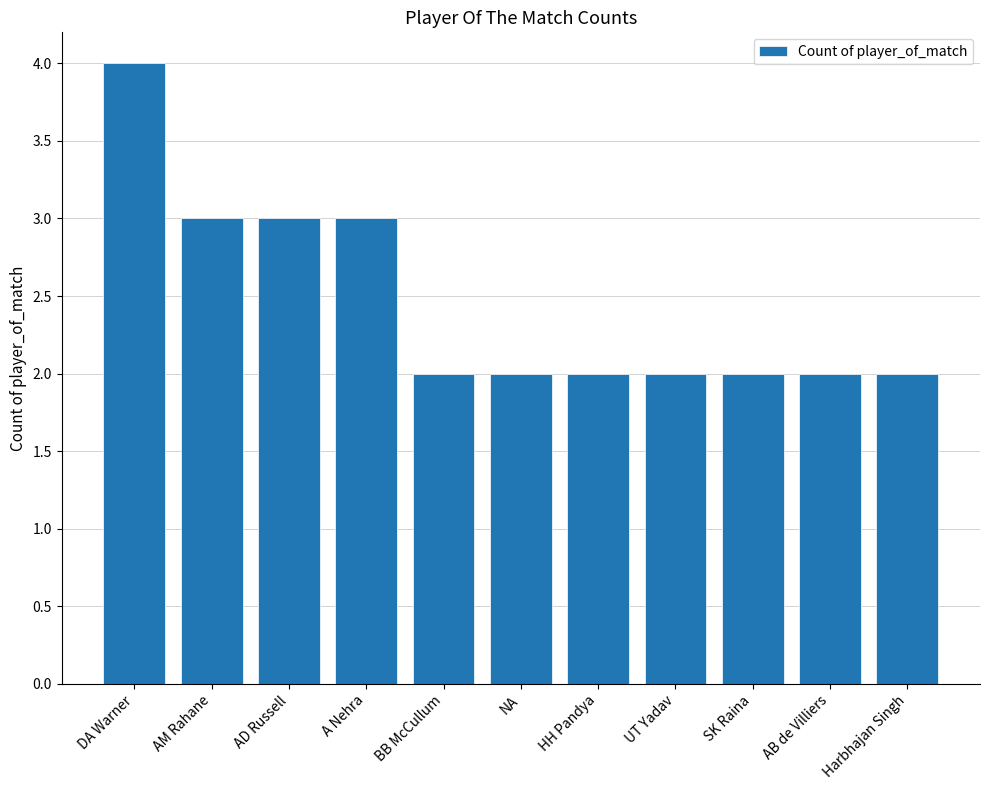

Reading right to left, what are all the values shown in this chart?

2	2	2	2	2	2	2	3	3	3	4